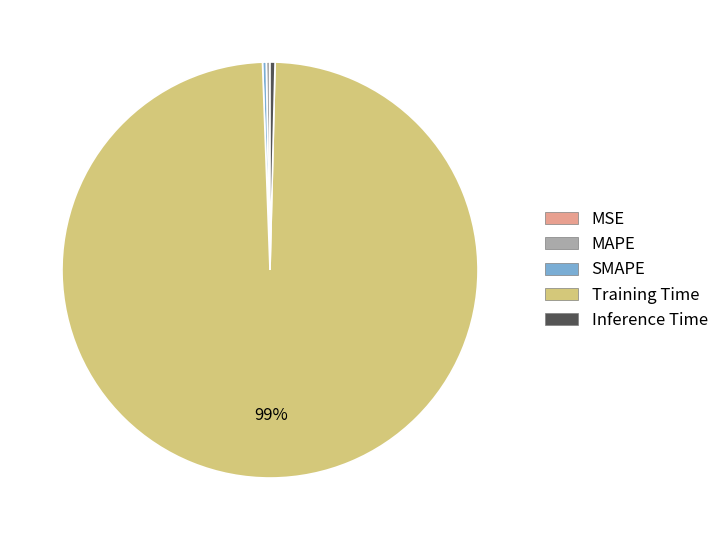

Between MAPE and Training Time, which is larger?

Training Time